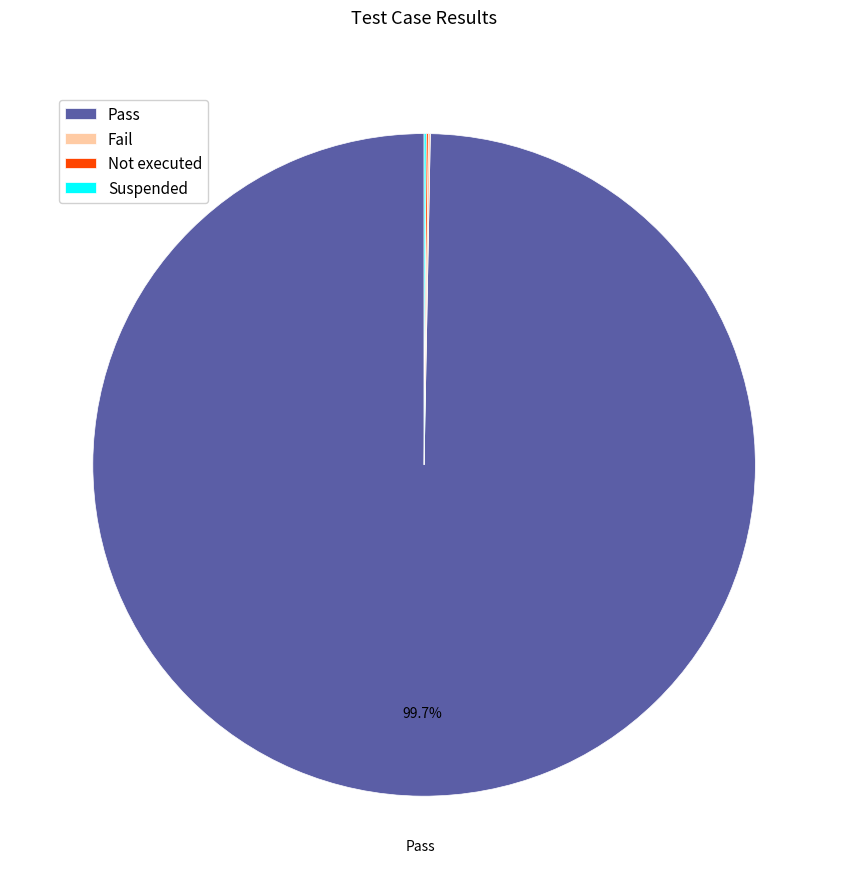

To the nearest percent, what is the average slice percentage?

25%